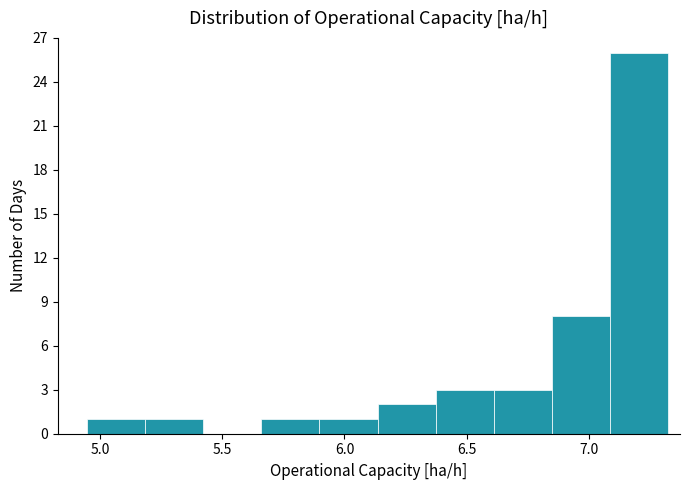

Reading left to right, transcribe this chart: for each bar, give the range it covers on the x-axis and its height. Neither the bar edges nor the heights are printed on the chart, so give them approximately, as read against the axes.

4.95 to 5.20: 1
5.20 to 5.40: 1
5.40 to 5.65: 0
5.65 to 5.90: 1
5.90 to 6.15: 1
6.15 to 6.35: 2
6.35 to 6.60: 3
6.60 to 6.85: 3
6.85 to 7.10: 8
7.10 to 7.30: 26